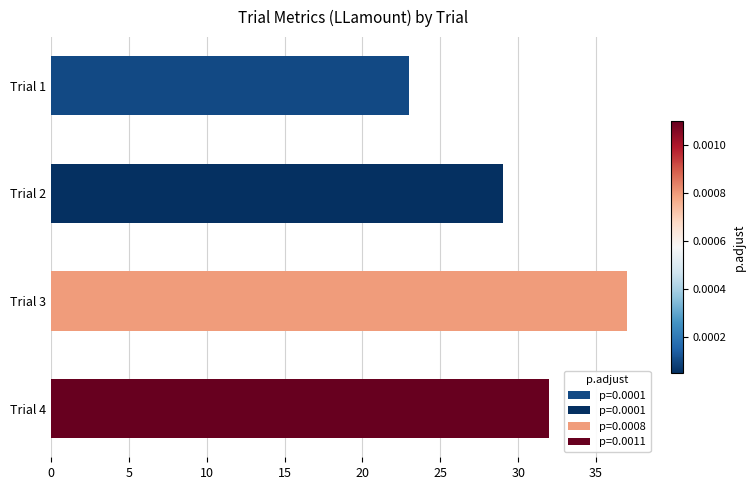

What is the average value?

30